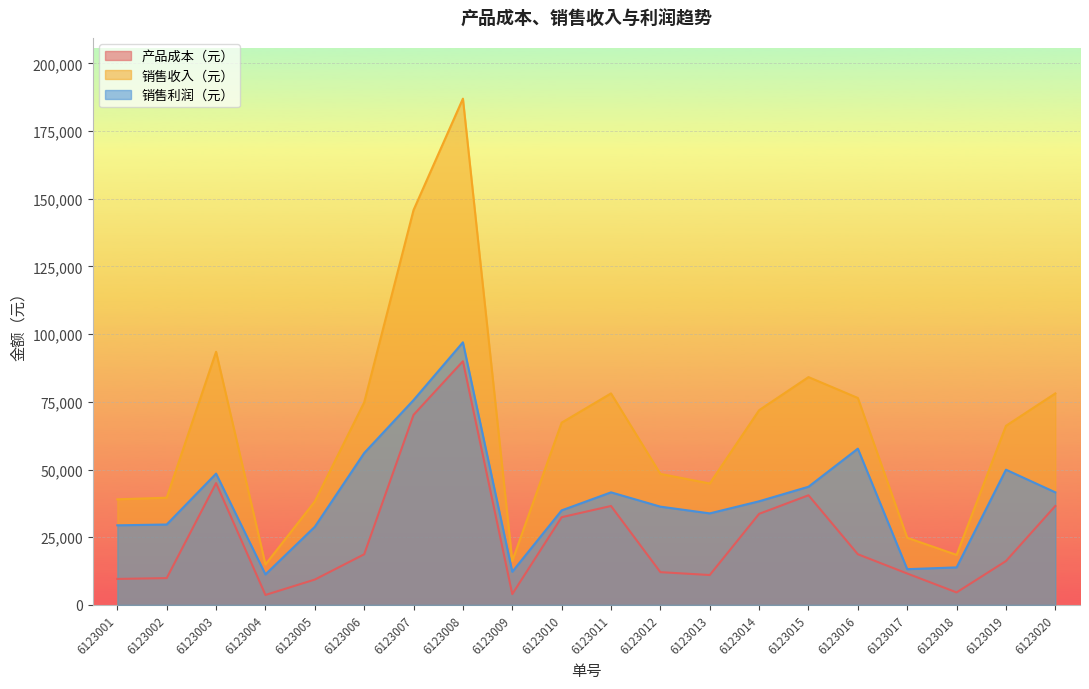

What are all the series names shown in the legend?

产品成本（元）, 销售收入（元）, 销售利润（元）